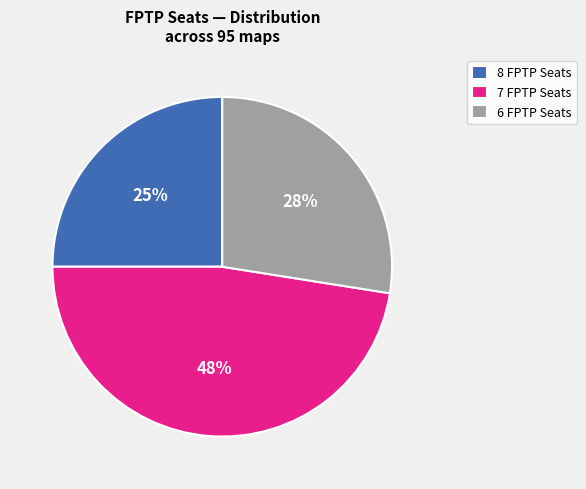

How many slices are in this pie chart?

3